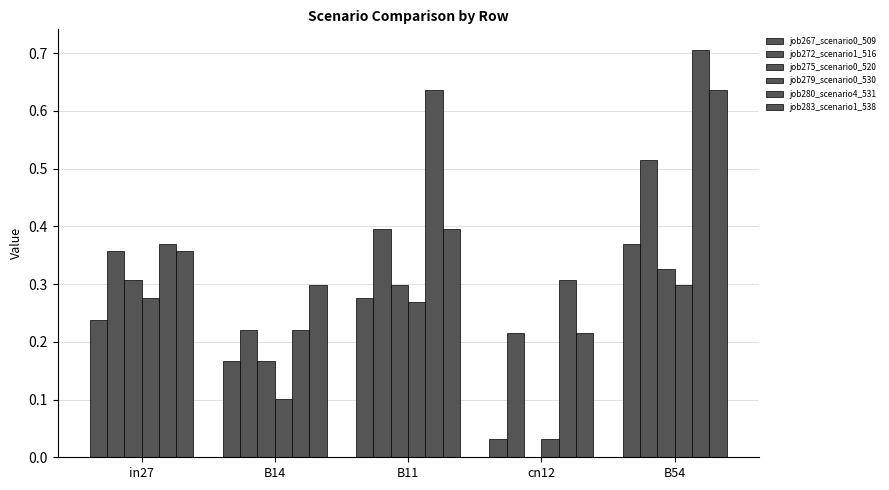

At which category does the chart reach its peak across all series?

B54